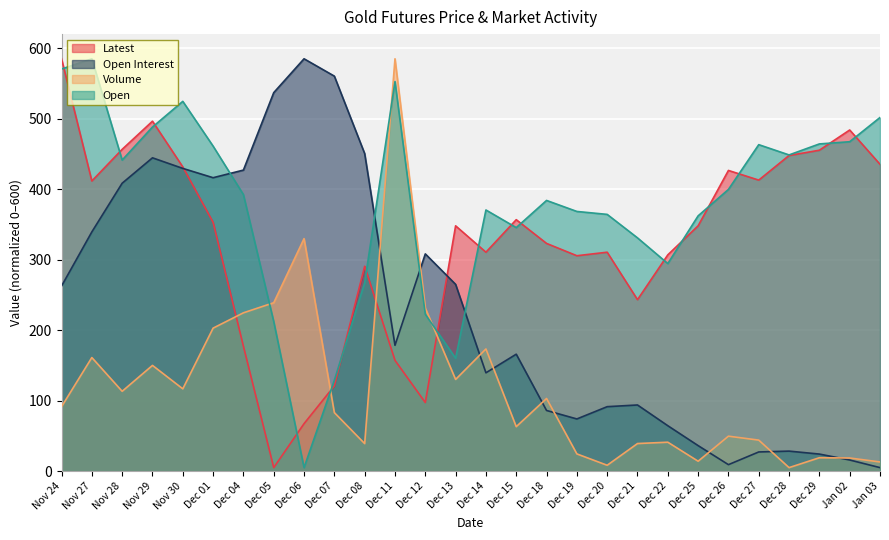

How many data points in Open Interest are above 178?

14